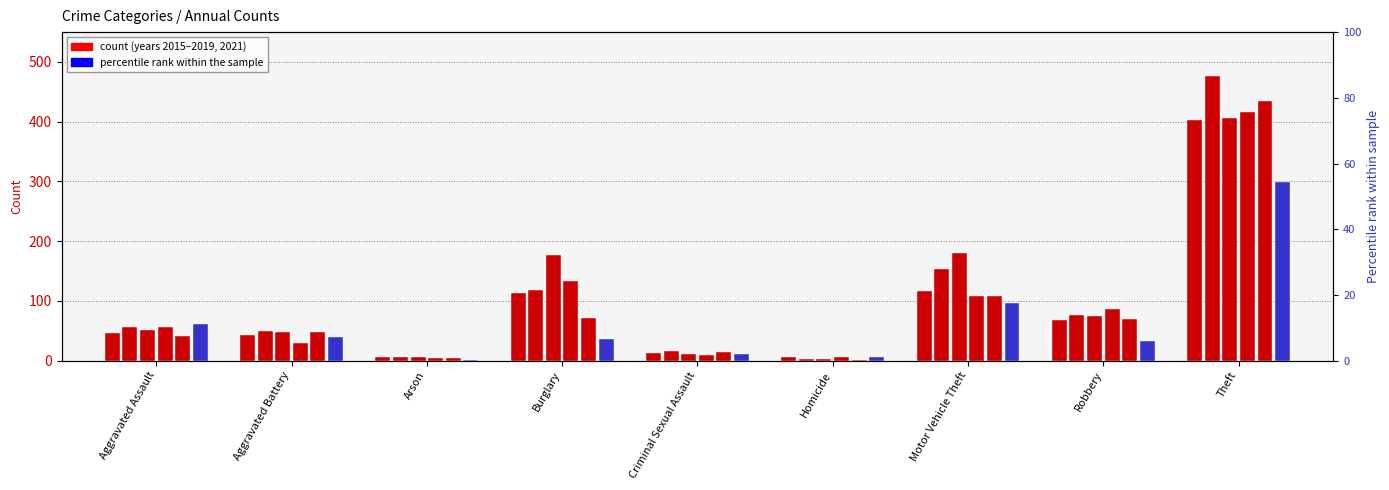

Is it true that 2017 equals 21 at Criminal Sexual Assault?

False